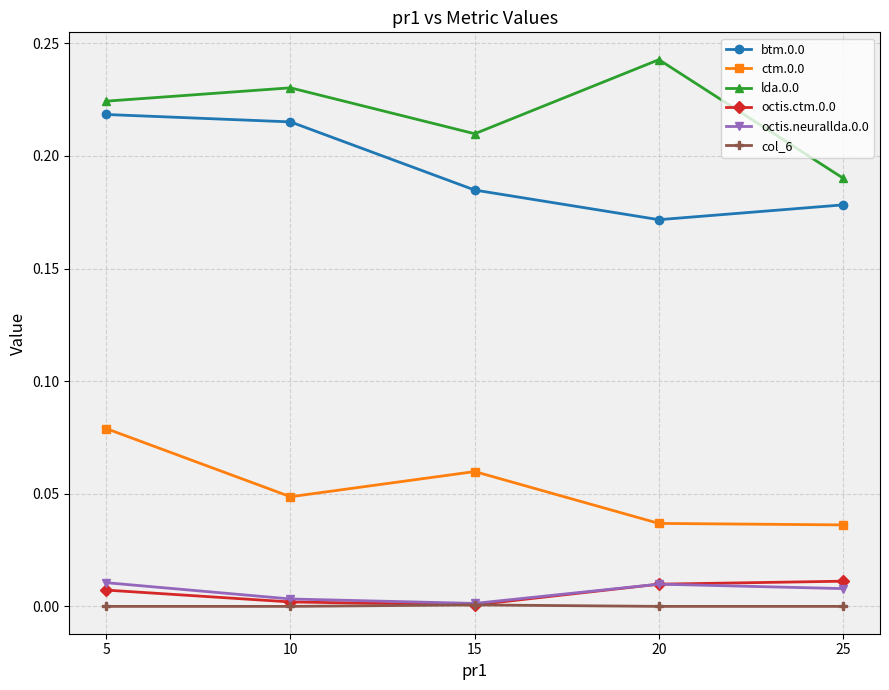

List the labels in order of lda.0.0 value, smallest first.

25, 15, 5, 10, 20